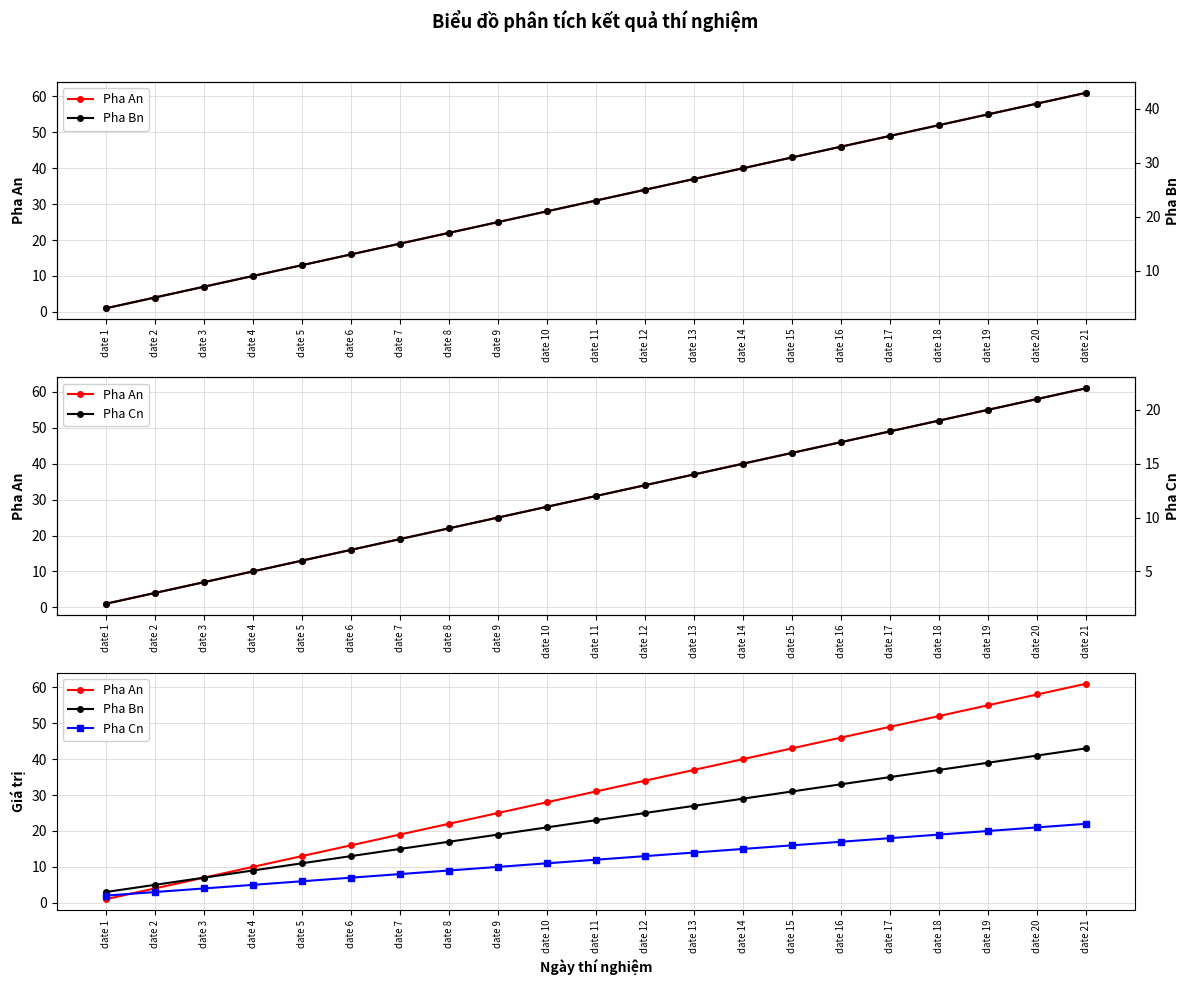

What is the value of the Pha Bn point at the 9th from the left?

19